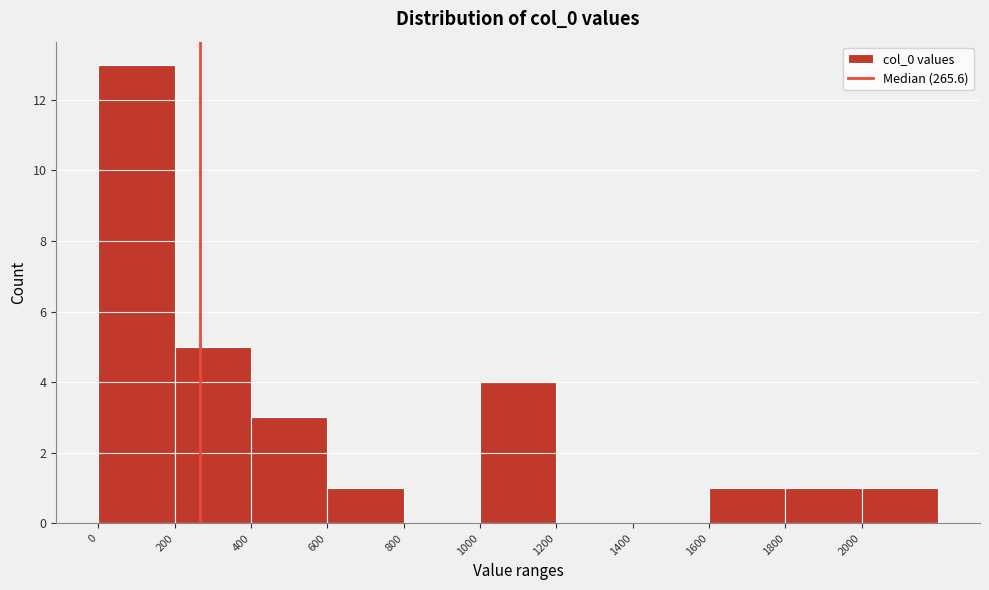

Reading left to right, list every bar in this chart as the range it spans on the x-axis followed by its height. The values are not printed on the chart, so give them approximately, as read against the axis.

0 to 200: 13
200 to 400: 5
400 to 600: 3
600 to 800: 1
800 to 1000: 0
1000 to 1200: 4
1200 to 1400: 0
1400 to 1600: 0
1600 to 1800: 1
1800 to 2000: 1
2000 to 2200: 1